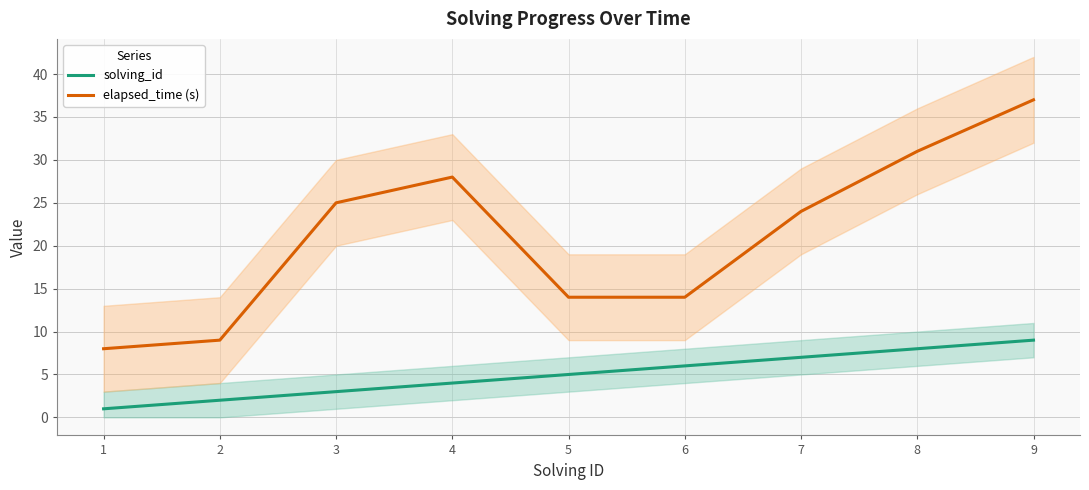

At which category does the chart reach its peak across all series?

9